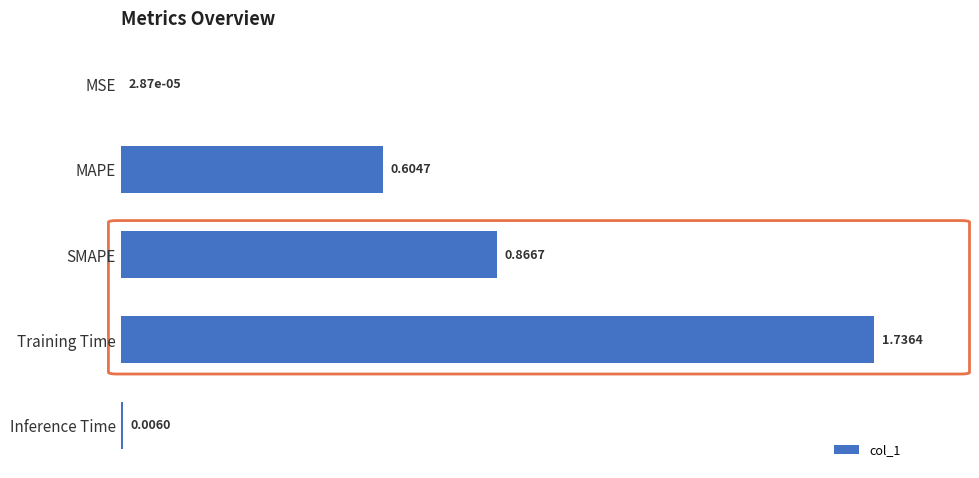

Which category has the highest value across all series?

Training Time